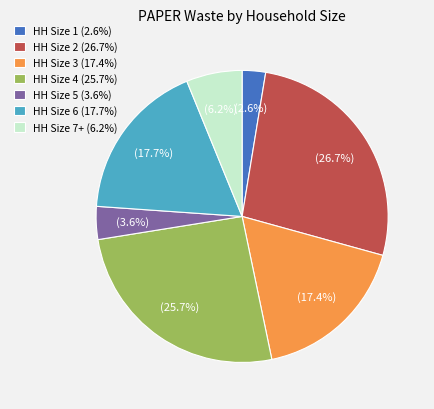

Is there any slice that represents more than half of the pie?

No